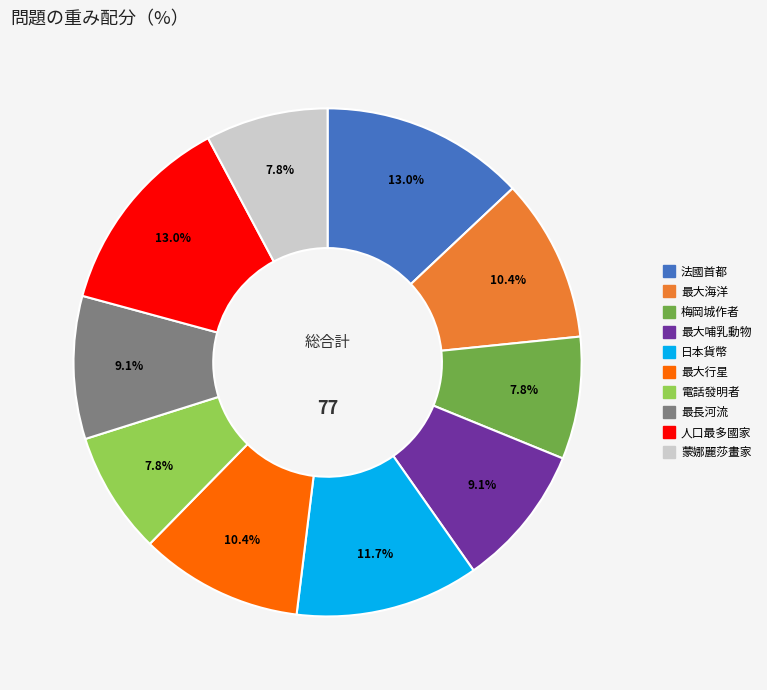

How many segments does this pie chart have?

10